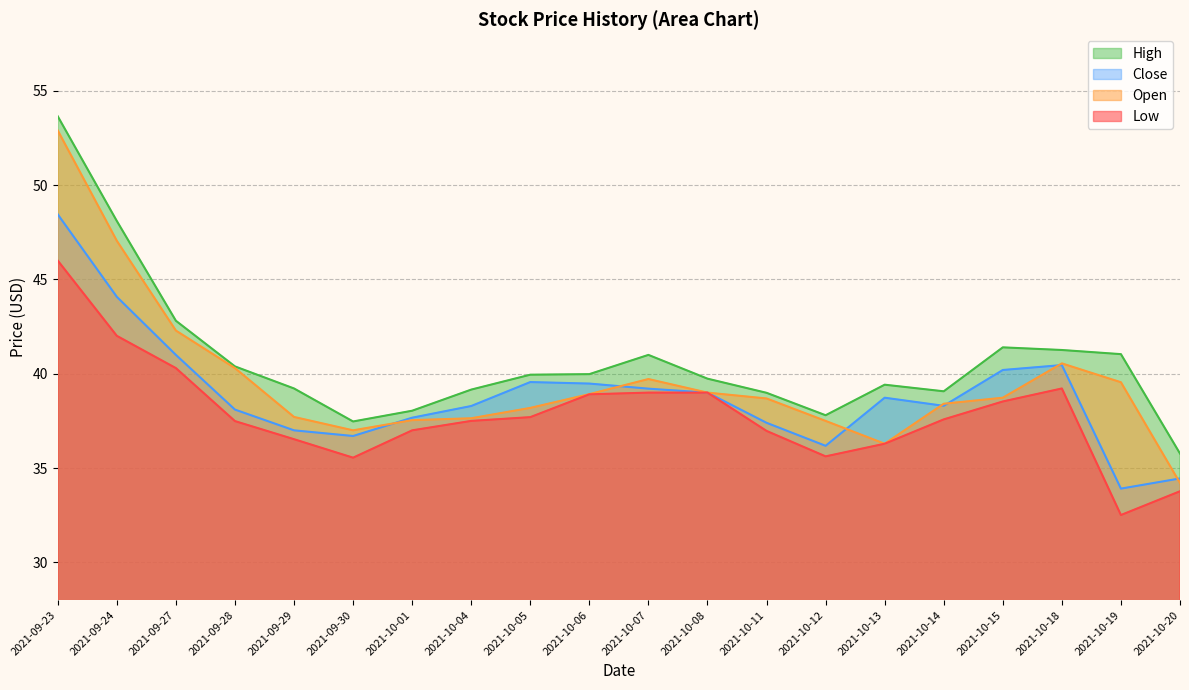

Is it true that Open equals 37.6 at 2021-10-04?

True